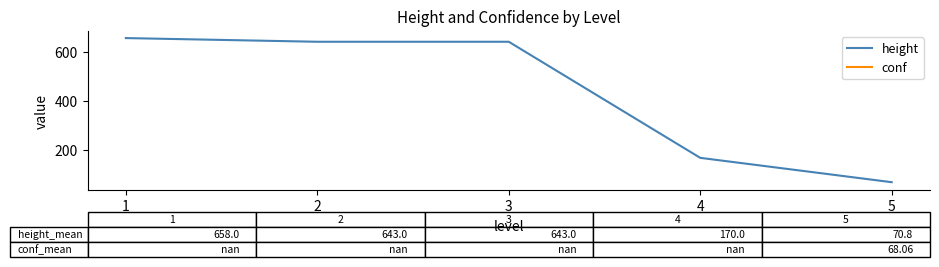

Is it true that height equals 643.0 at 2?

True